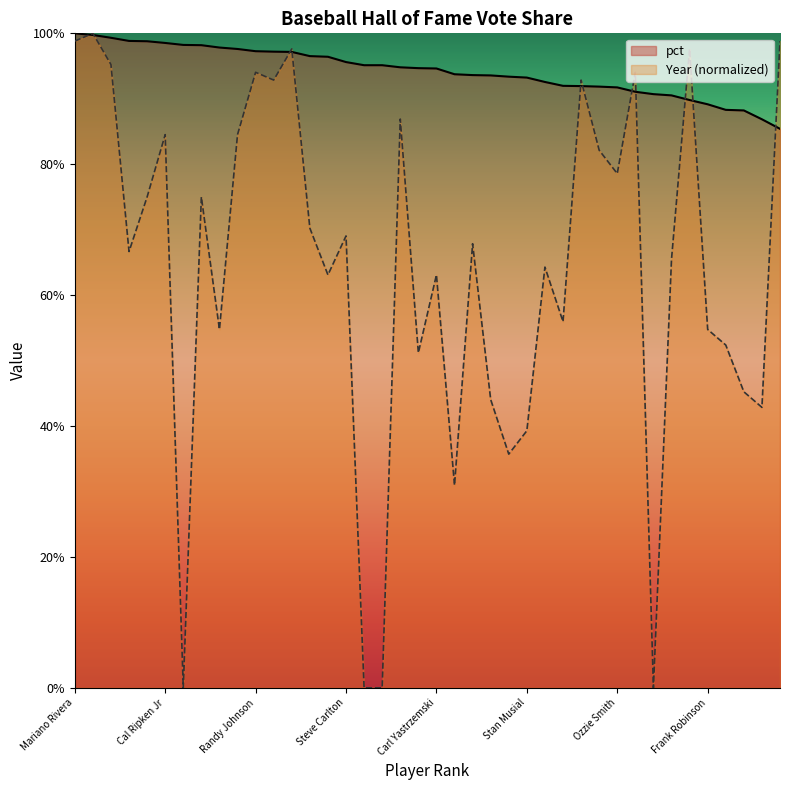

What is the sum of the Year values at Pedro Martinez and Mike Schmidt?

164.3